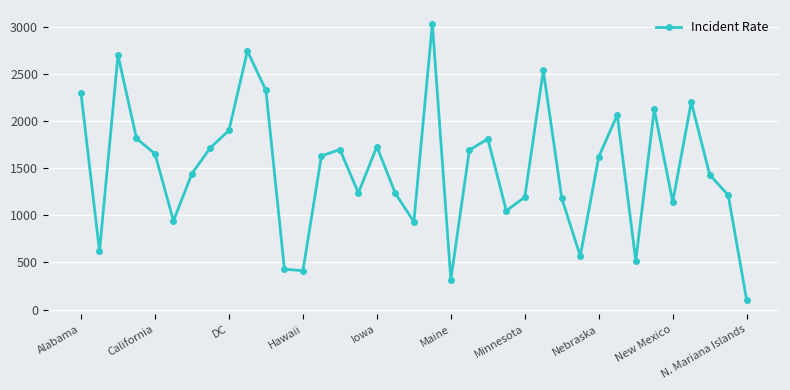

Does the chart have visible grid lines?

Yes